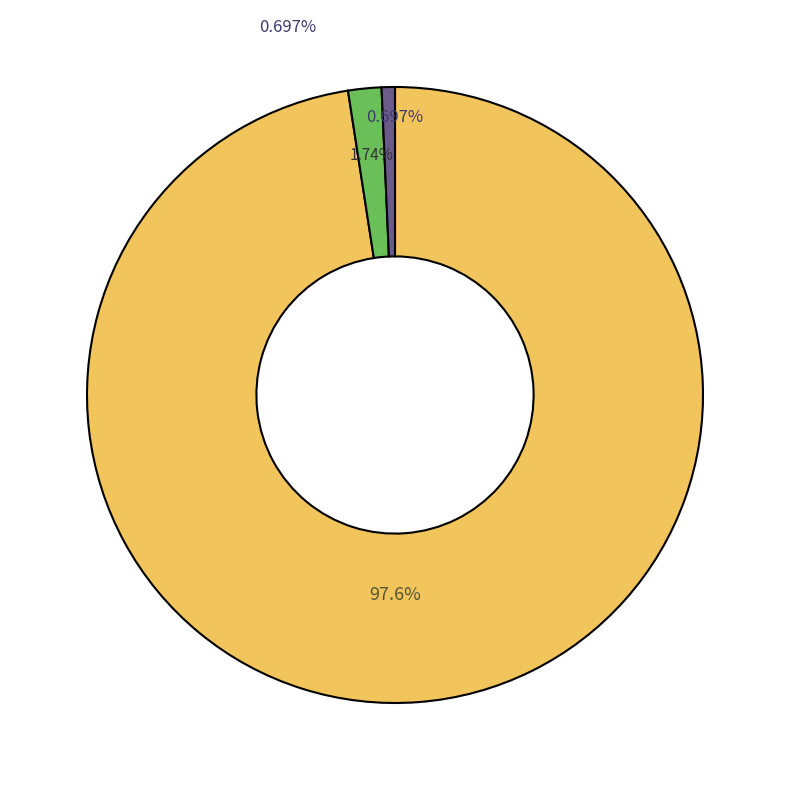

Is the sum of Aggravated Assault and Criminal Sexual Assault greater than half?

No